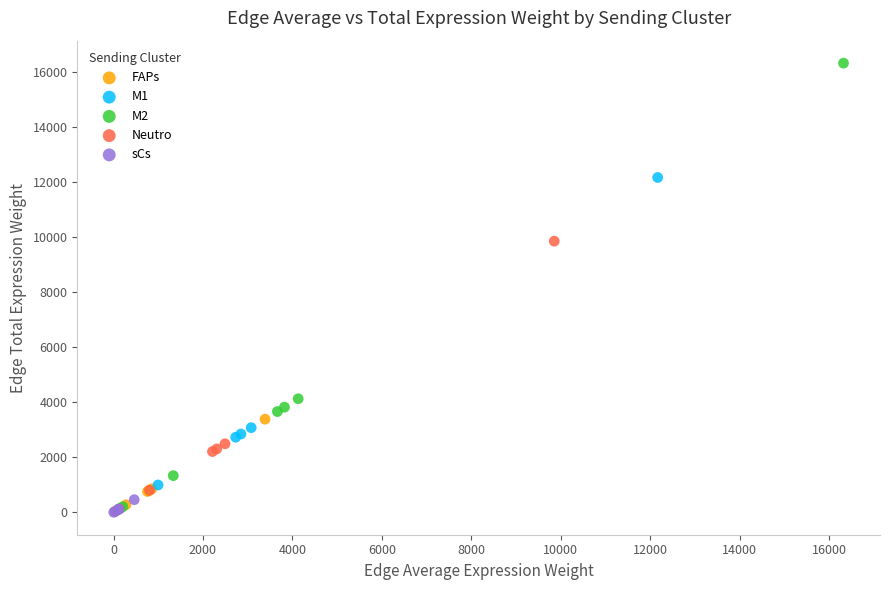

Which series contains the highest Y value?

M2